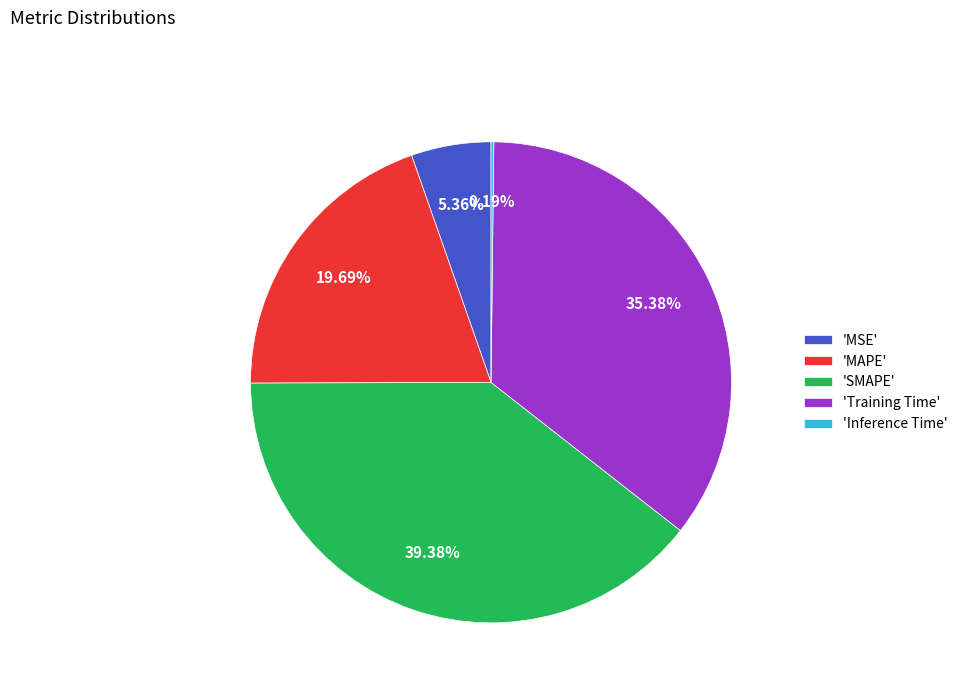

Does any single category account for the majority?

No